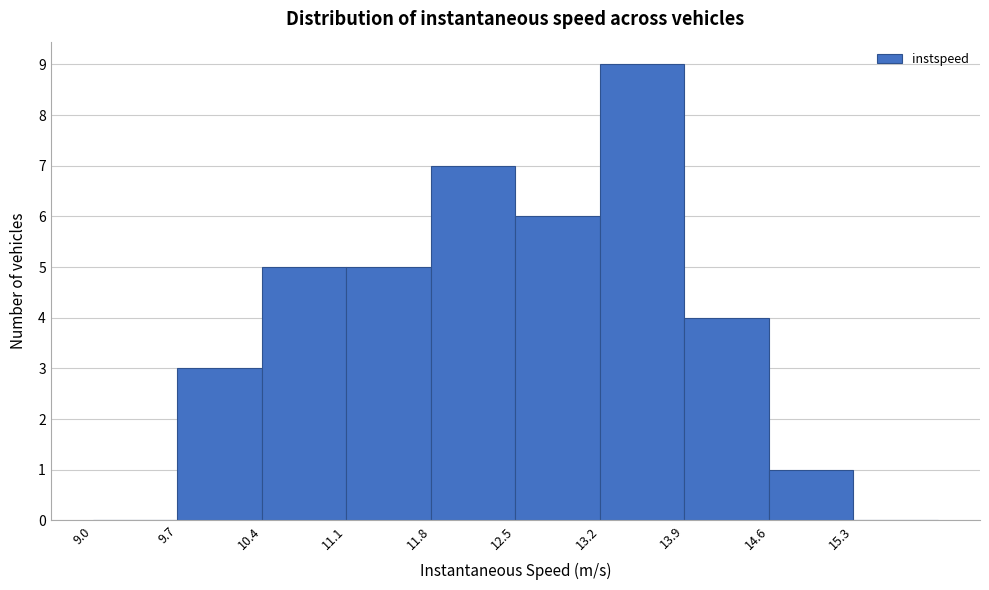

Which range on the x-axis has the tallest bar?

13.2 to 13.9